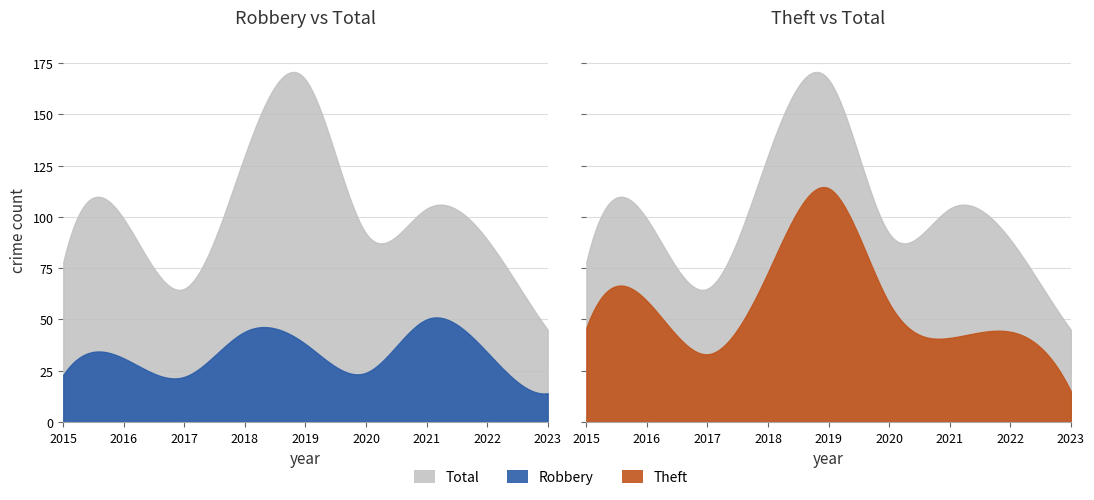

In Robbery, how many points are lower than both neighbors (excluding endpoints)?

2